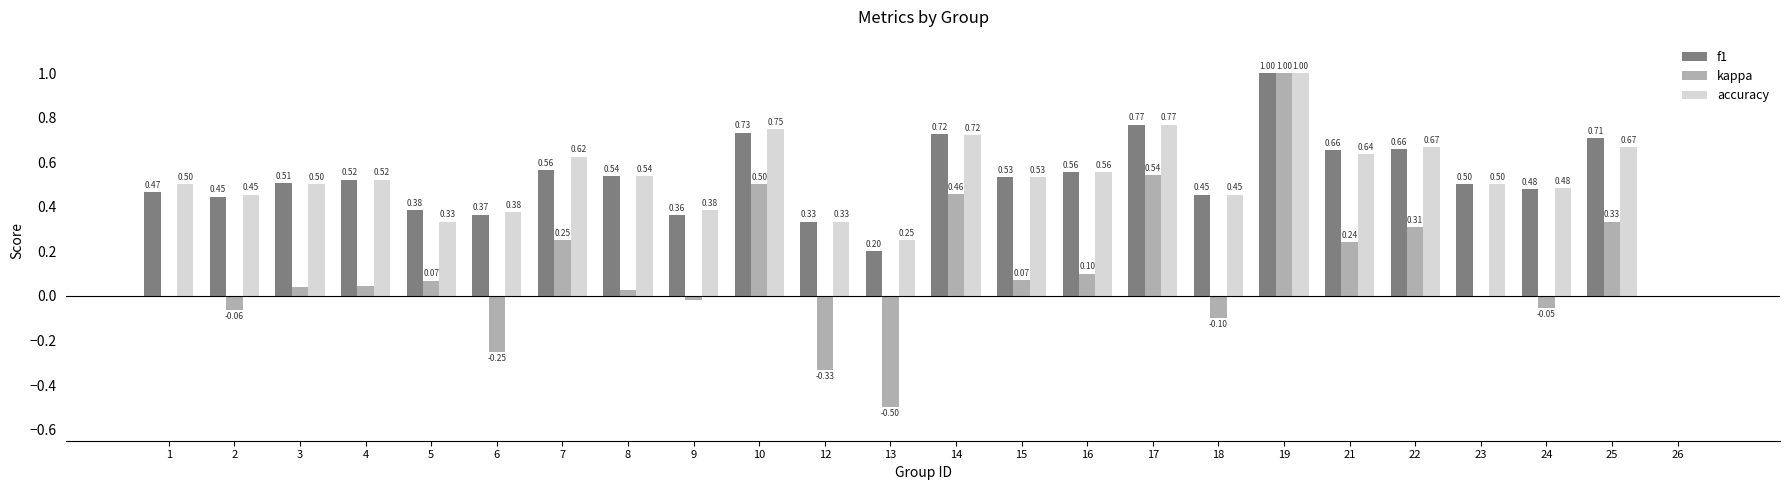

Count the number of categories in the chart.

24